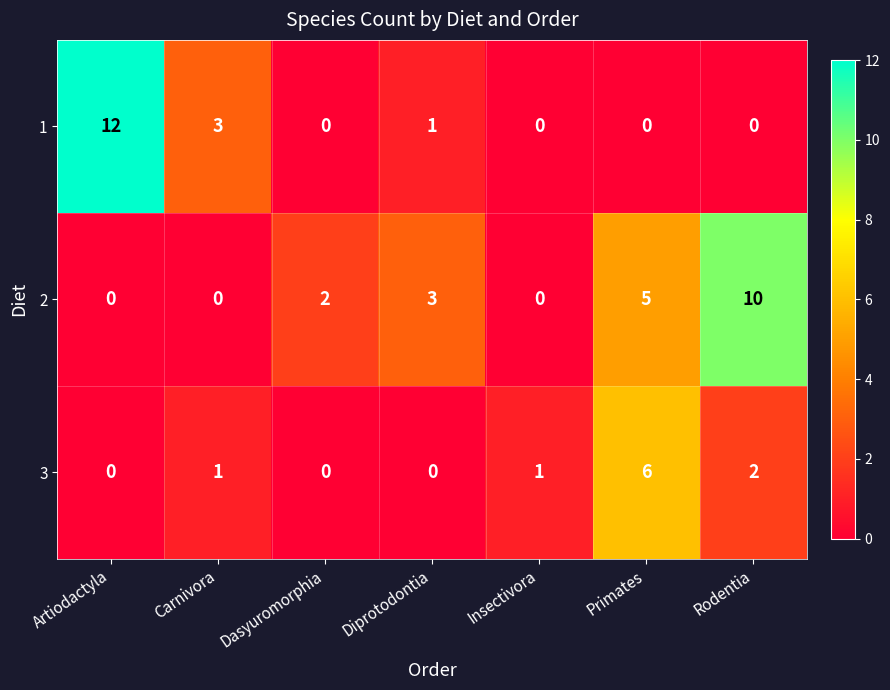

Which series changed the most between Carnivora and Diprotodontia?

2